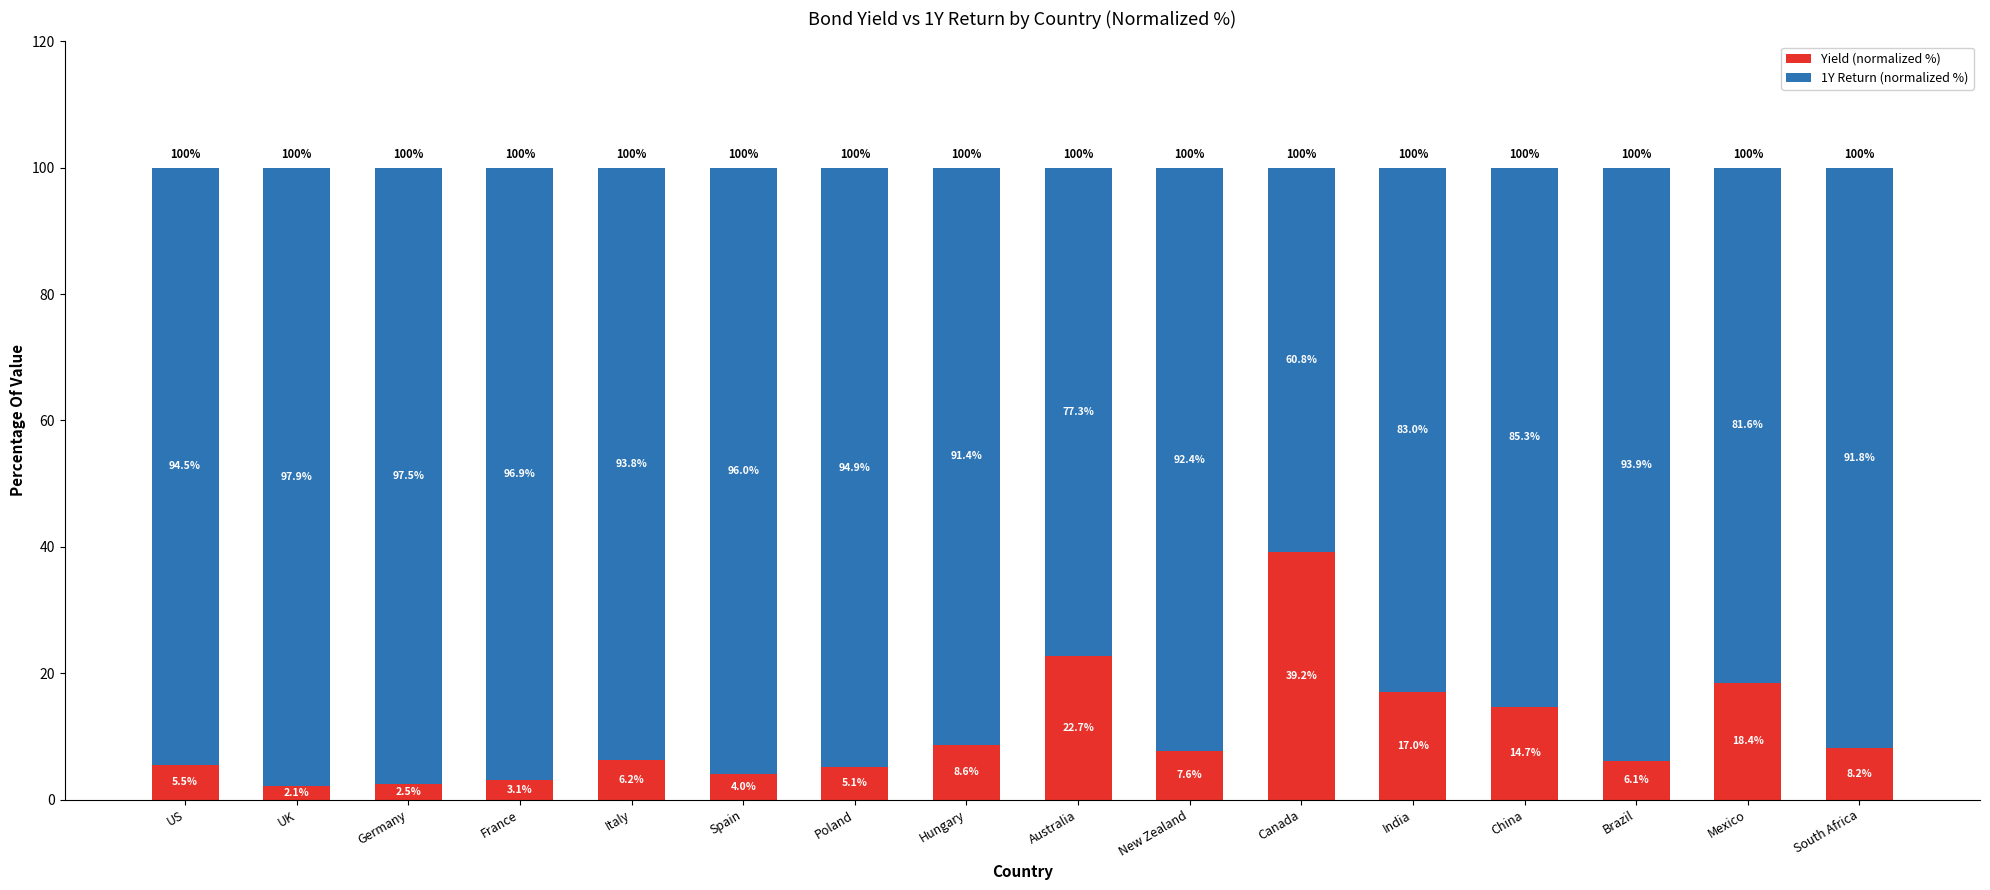

Is it true that Yield (normalized %) equals 12.4 at South Africa?

False